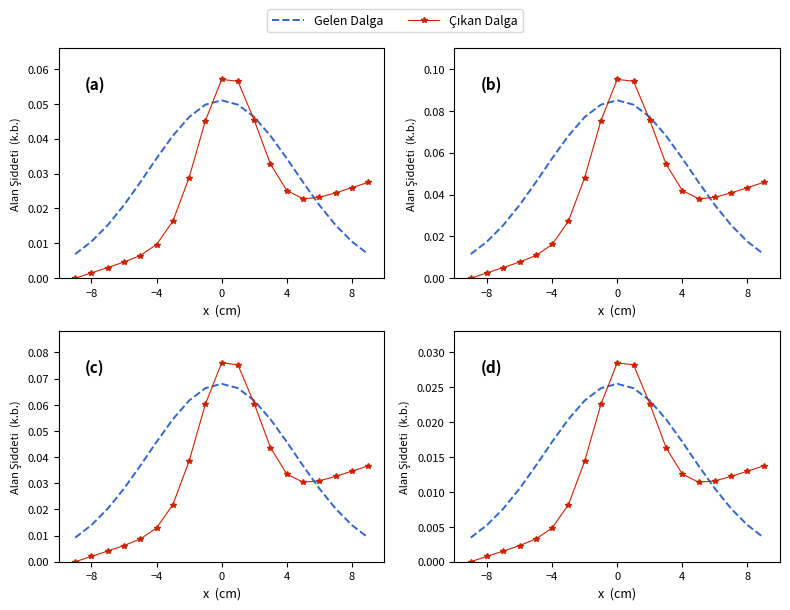

At which label is Gelen Dalga closest to 0?

−8